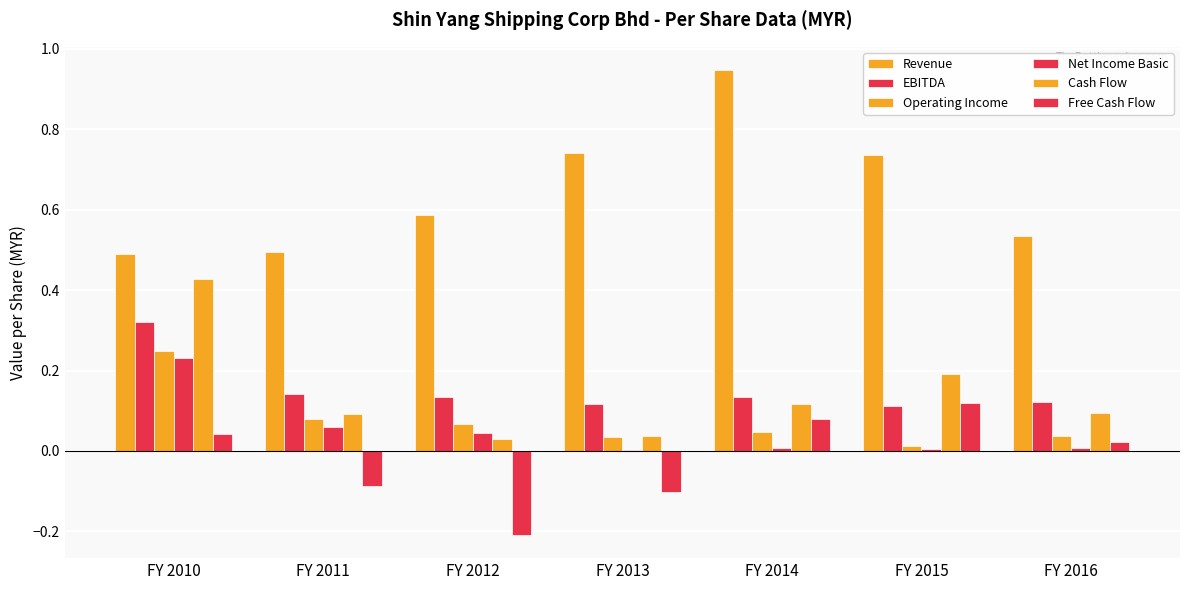

Where is Revenue nearest to the value 0?

FY 2010